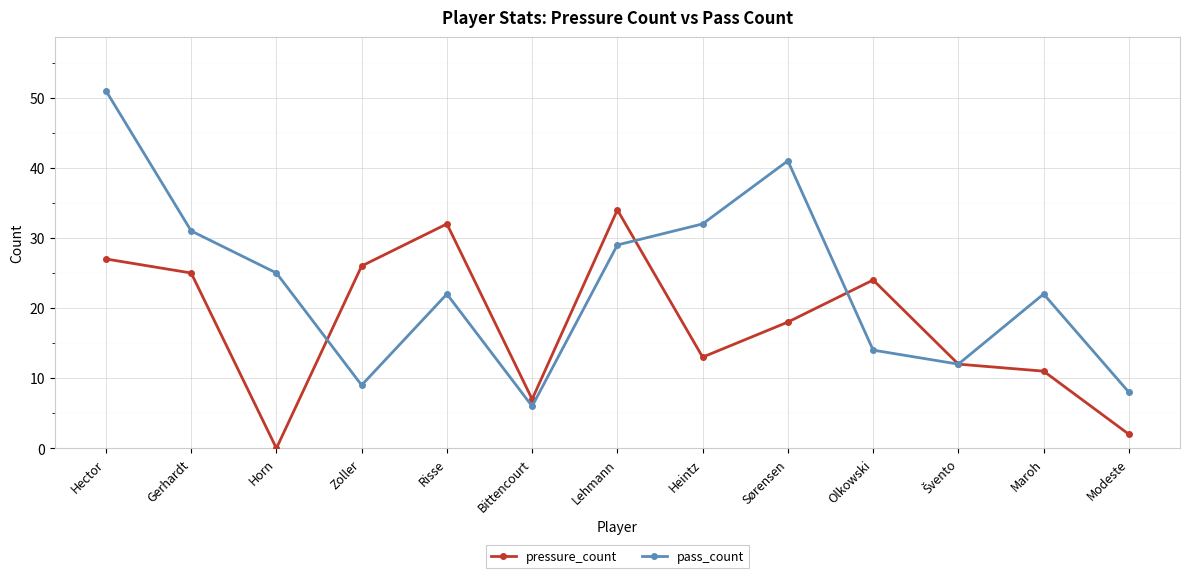

What is the value of the pass_count point at the 7th from the left?

29